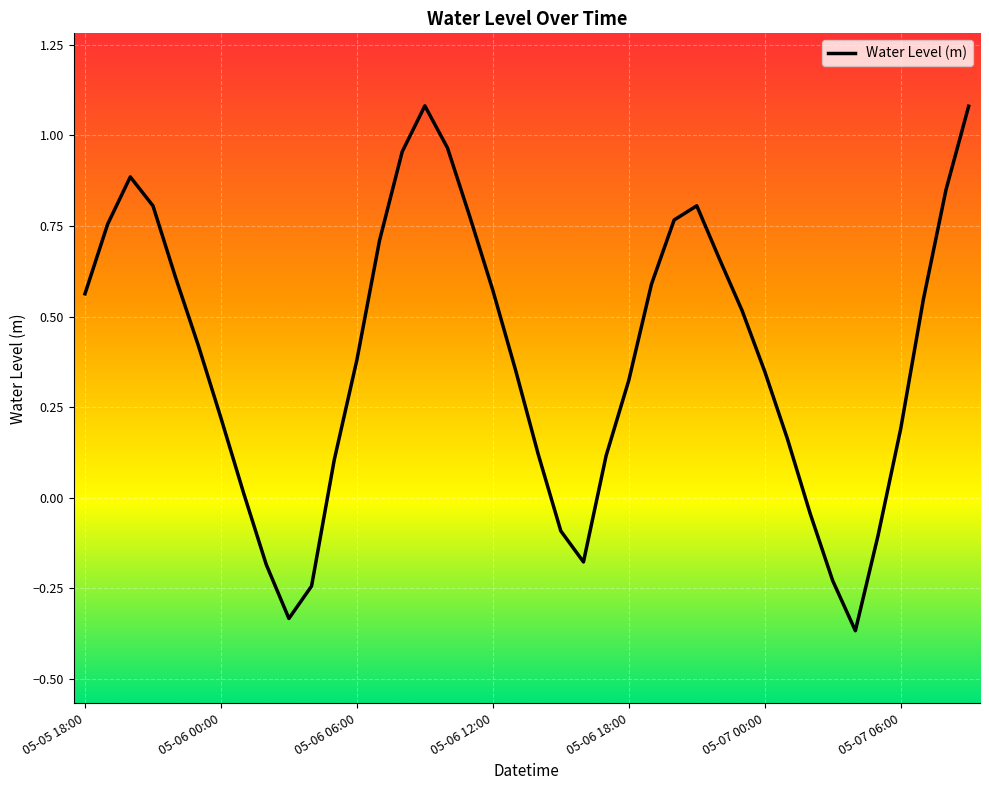

What is the difference between the maximum and minimum values?

1.4